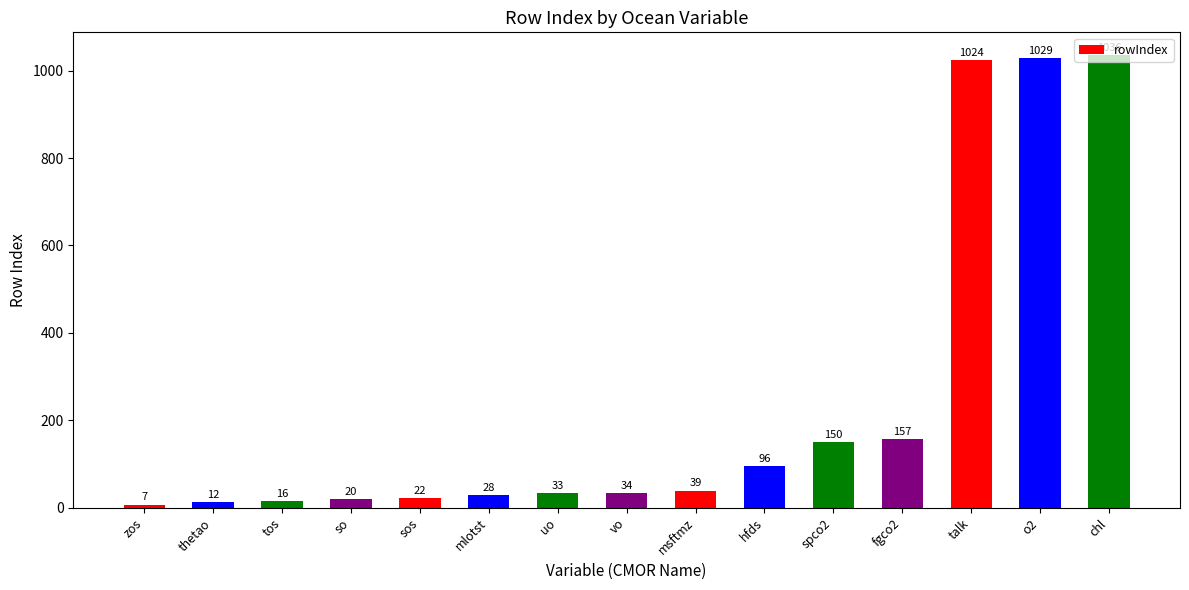

What is the value of the 5th bar from the left?

22